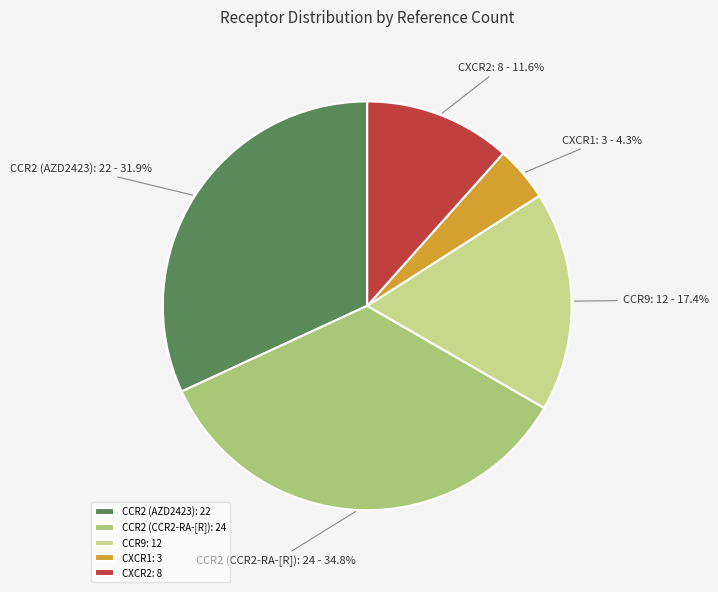

True or false: CCR9 accounts for 17% of the total.

True